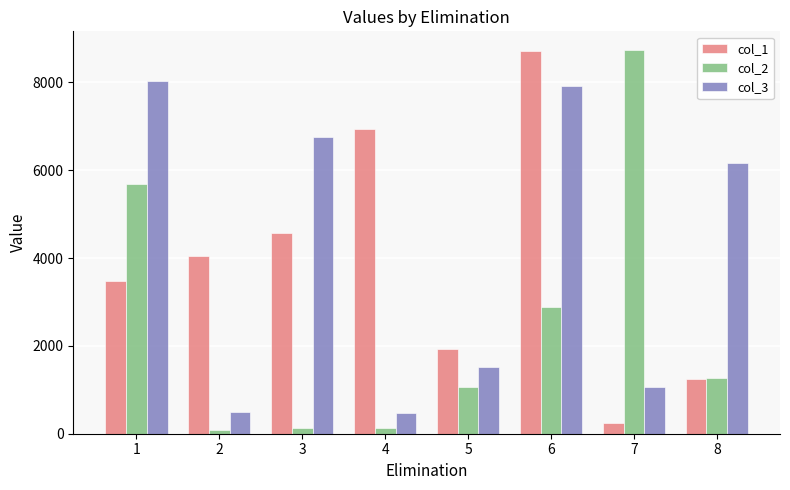

Rank the series at 1 from highest to lowest value.

col_3, col_2, col_1